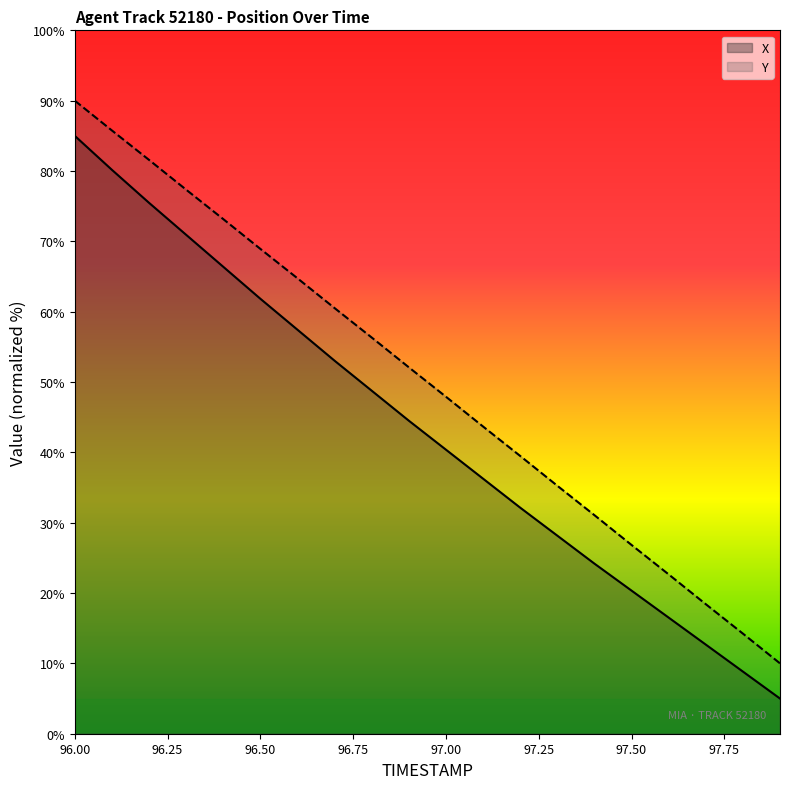

Reading left to right, transcribe all the data shown in this chart.

X: 85.0	80.2	75.5	70.9	66.4	61.8	57.4	53.0	48.8	44.5	40.4	36.3	32.1	28.2	24.2	20.3	16.5	12.7	8.8	5.0
Y: 90.0	85.8	81.6	77.3	73.2	68.9	64.7	60.5	56.3	52.1	47.9	43.7	39.5	35.3	31.1	26.8	22.7	18.4	14.2	10.0